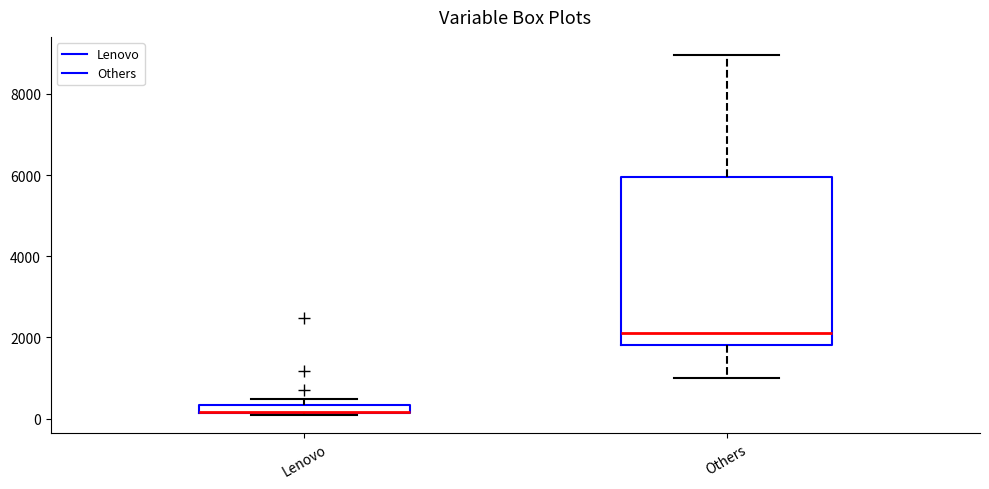

Comparing the boxes themselves (not the whiskers), which one is the tallest?

Others